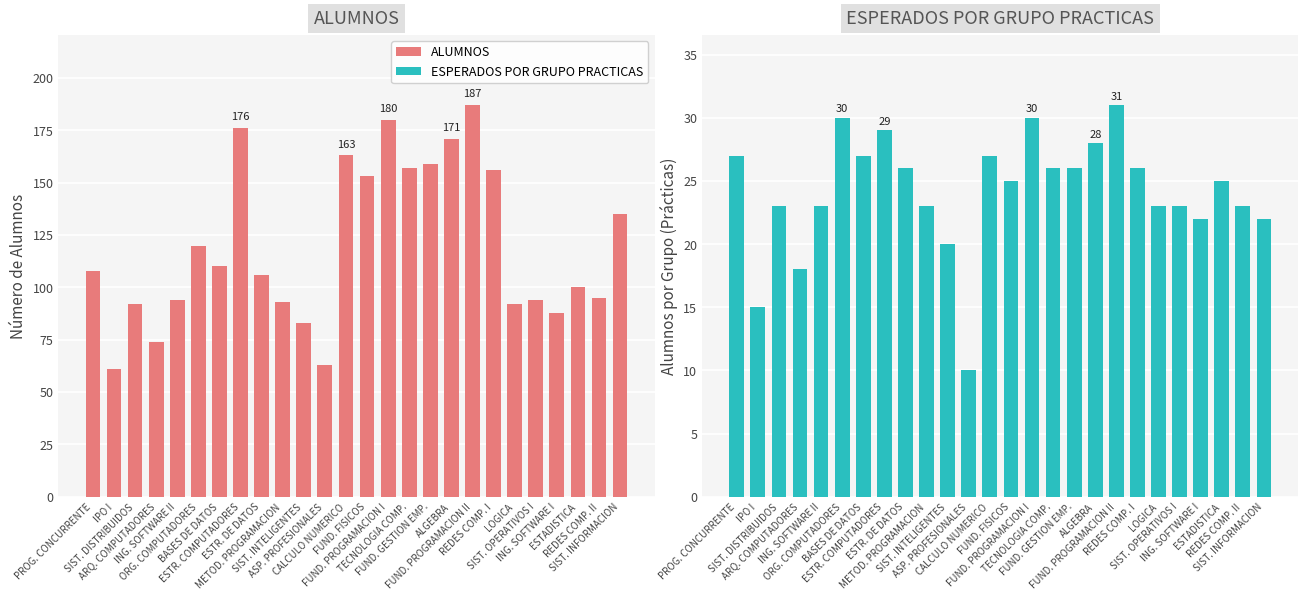

What is the minimum value for ALUMNOS?

61